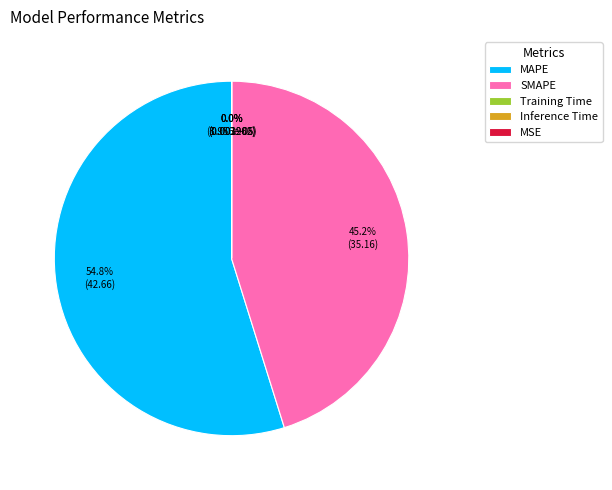

What is the majority slice?

MAPE